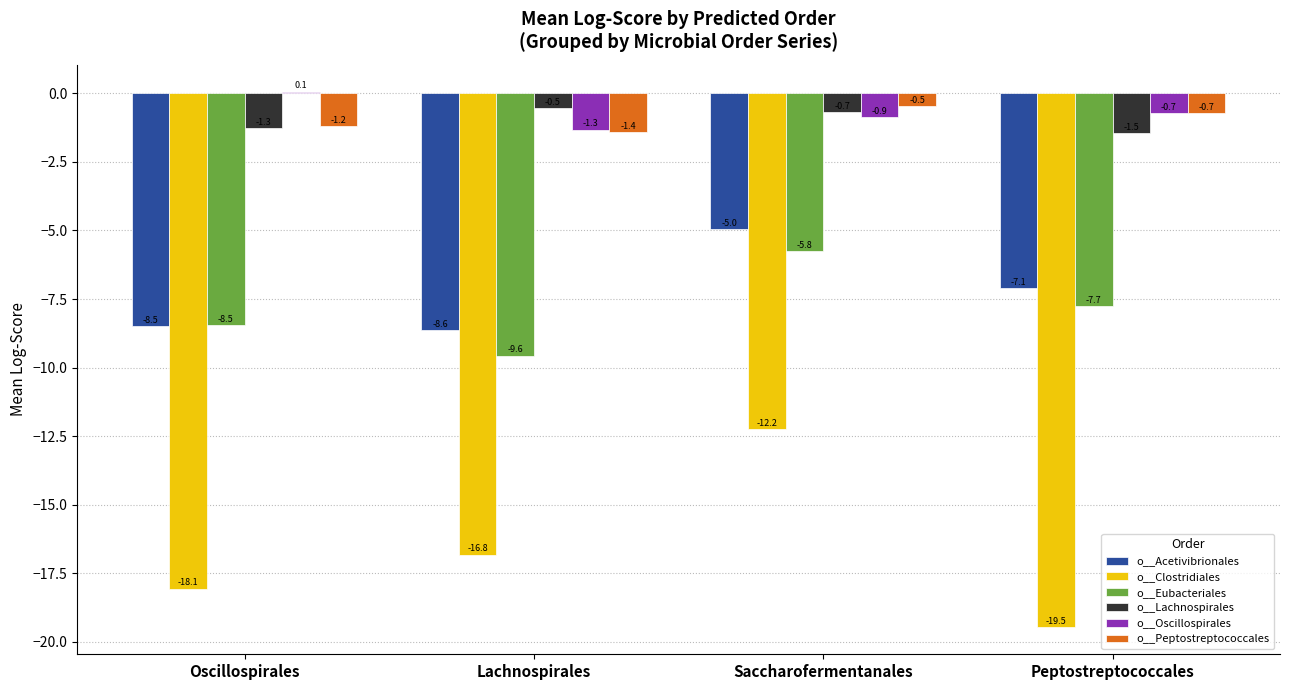

What is the spread (max minus min) of values at Oscillospirales?

18.1